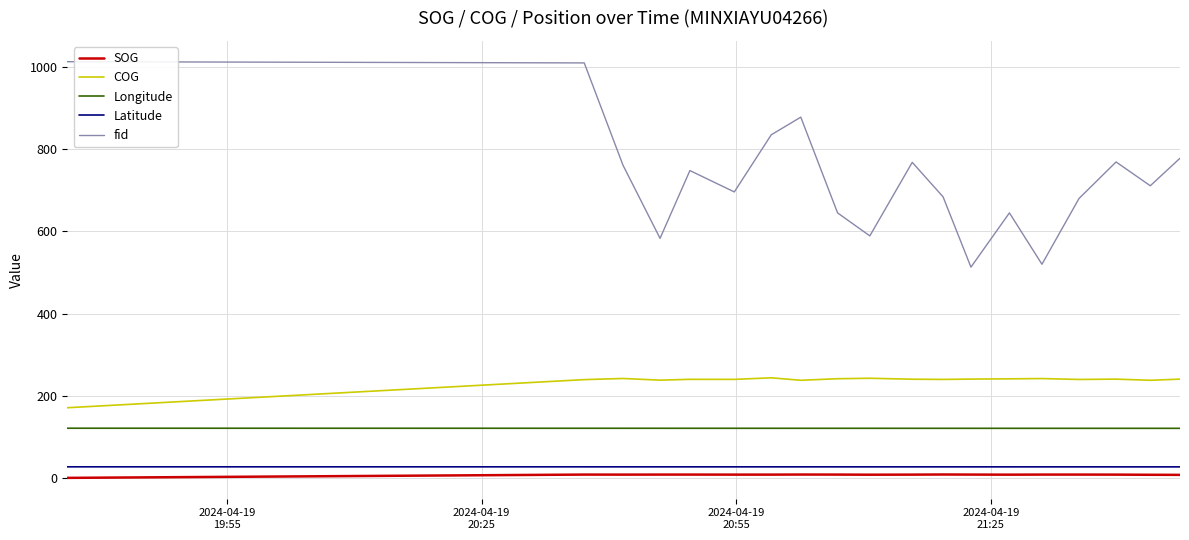

True or false: Longitude and SOG intersect in this chart.

False